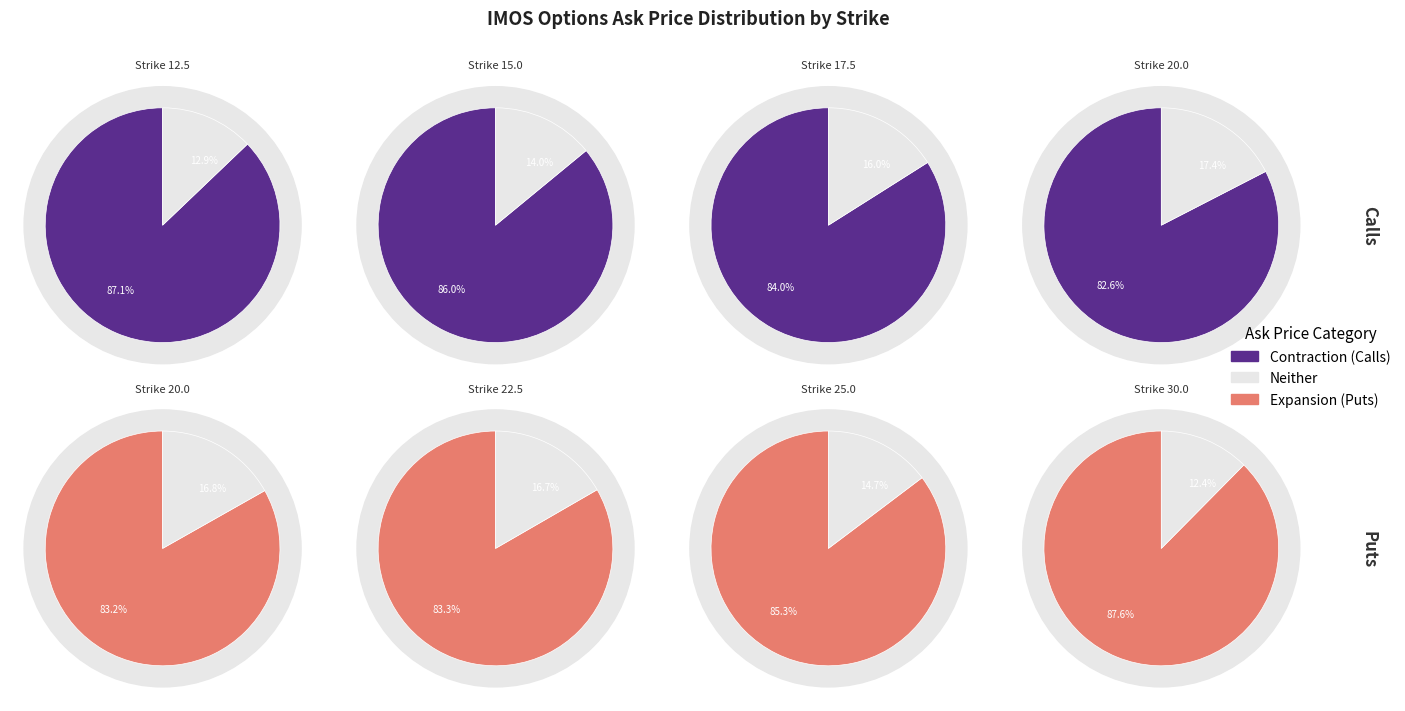

Do 12.5 and 20.0 together represent more than half of the pie?

No